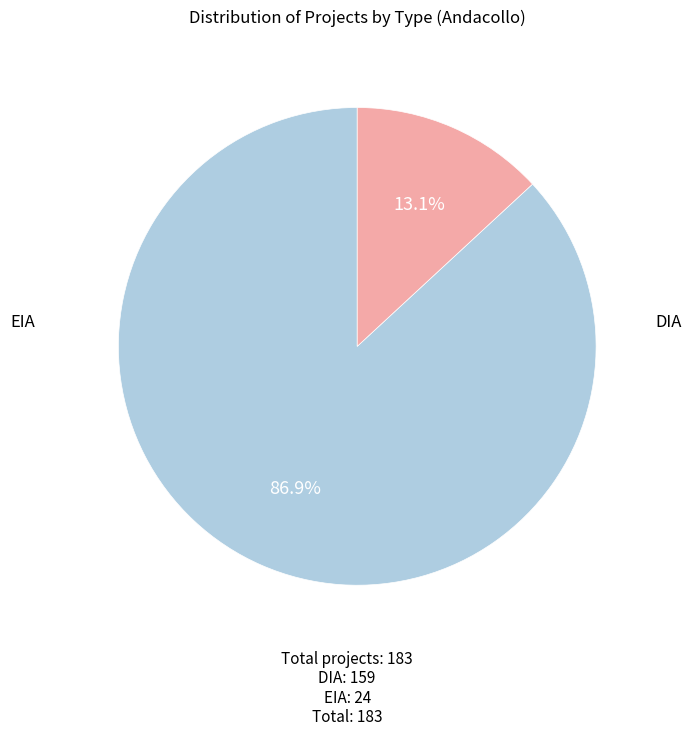

Is there any slice that represents more than half of the pie?

Yes